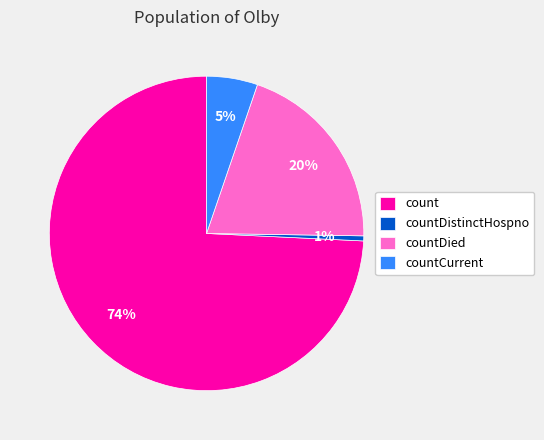

Does any single category account for the majority?

Yes